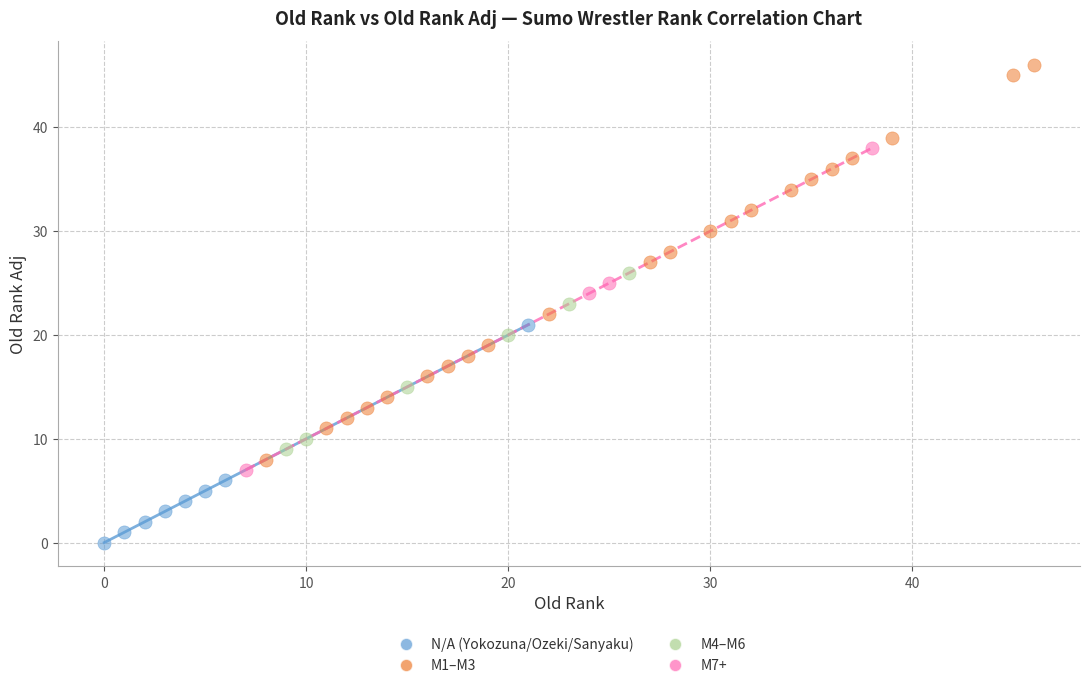

Which series has the widest spread of Y values?

M1–M3